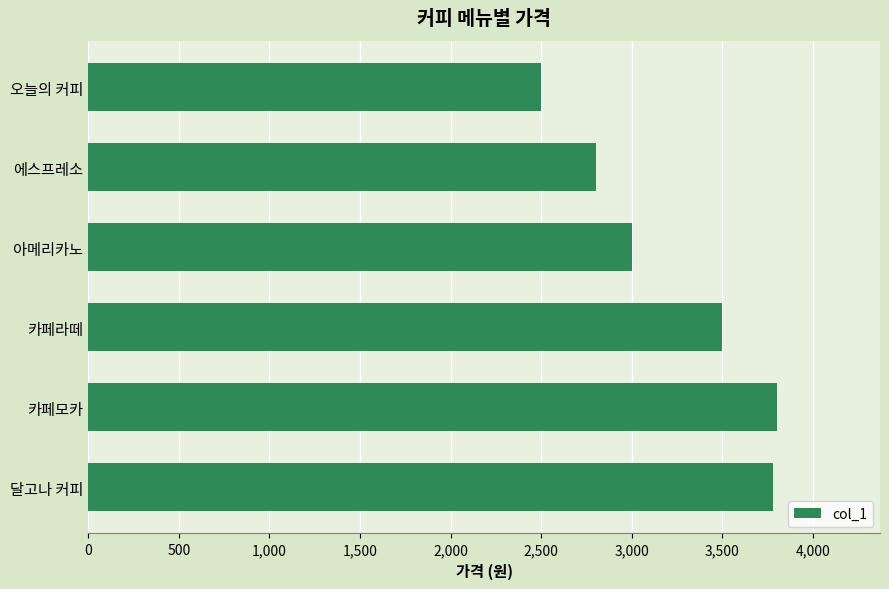

What is the label of the 3rd bar from the top?

아메리카노